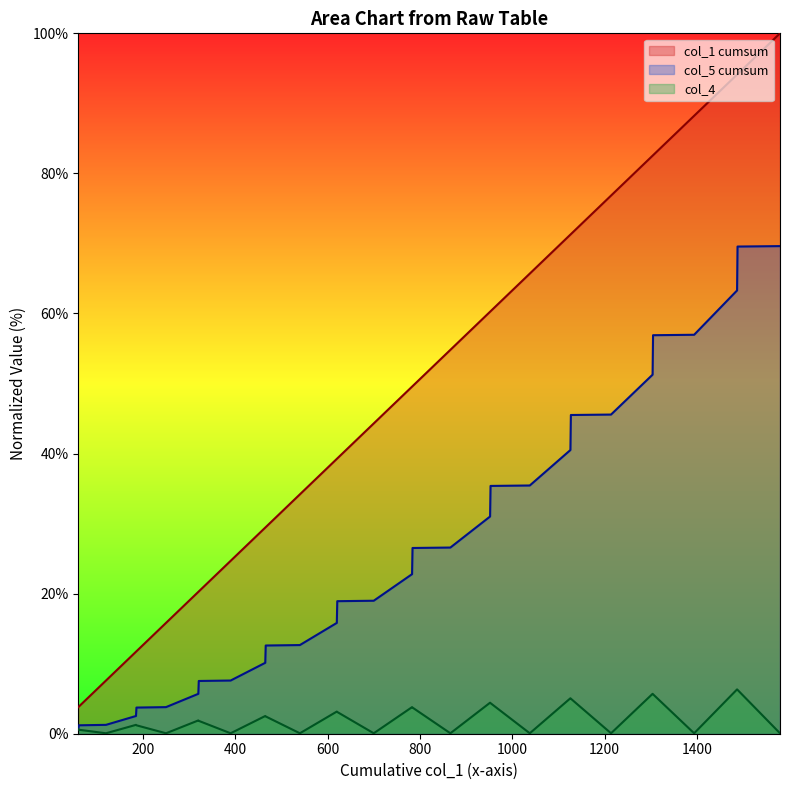

Rank the series at 952 from highest to lowest value.

col_1_cumsum, col_5_cumsum, col_4